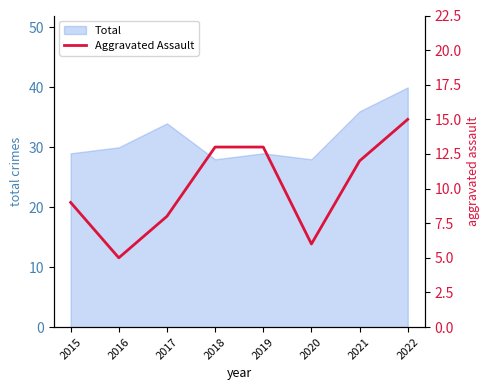

What value does the data have at 2017, to the nearest 5?

10